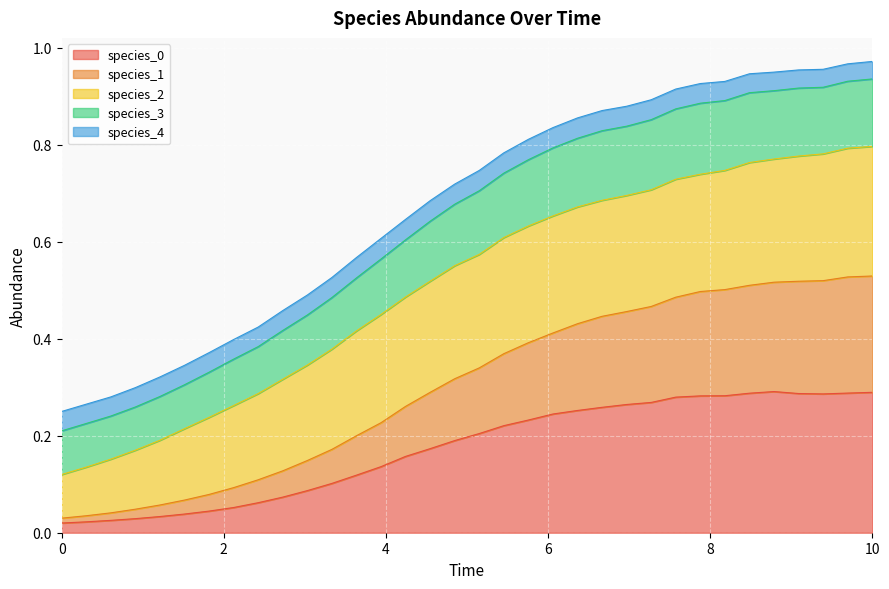

What is the difference between the highest and lowest values at 8.787878787878789?

0.7